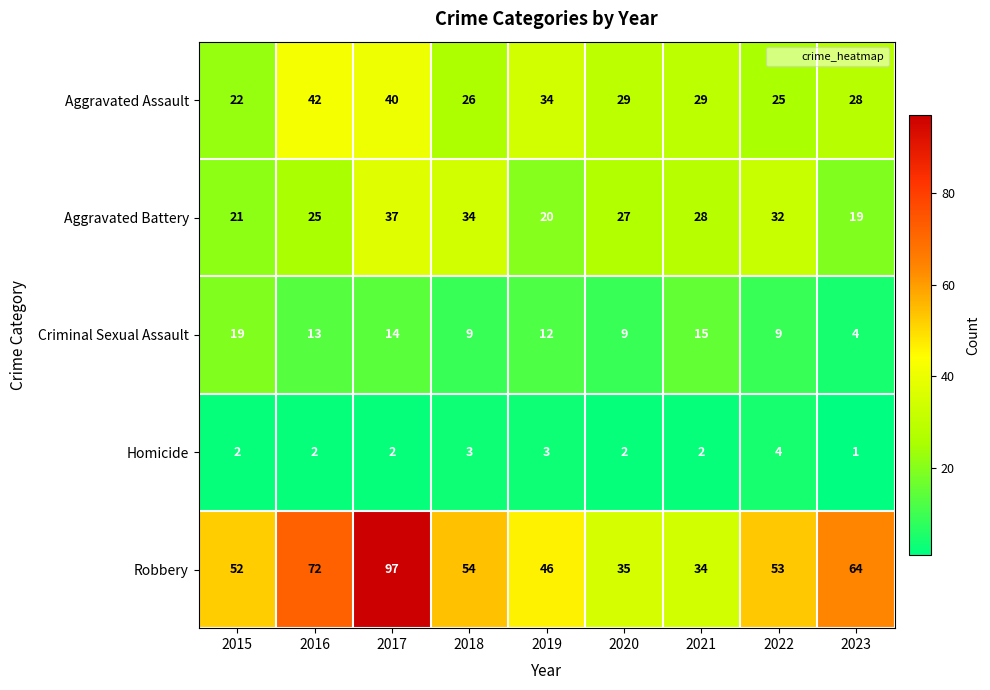

What is the spread (max minus min) of values at 2018?

51